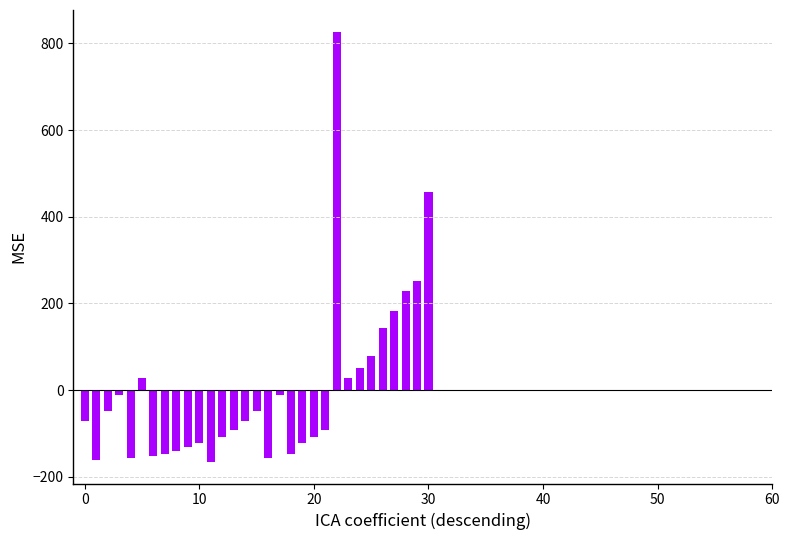

What is the value of the 10th bar from the left?

-132.4